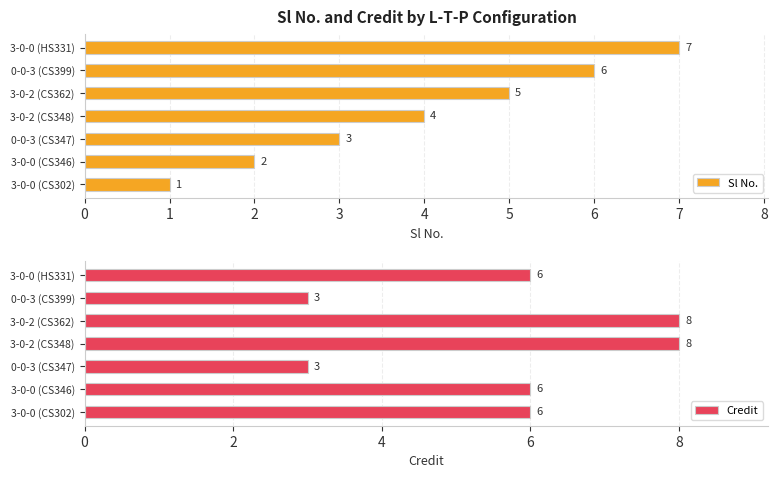

What is the difference between the maximum and minimum values in the Credit series?

5